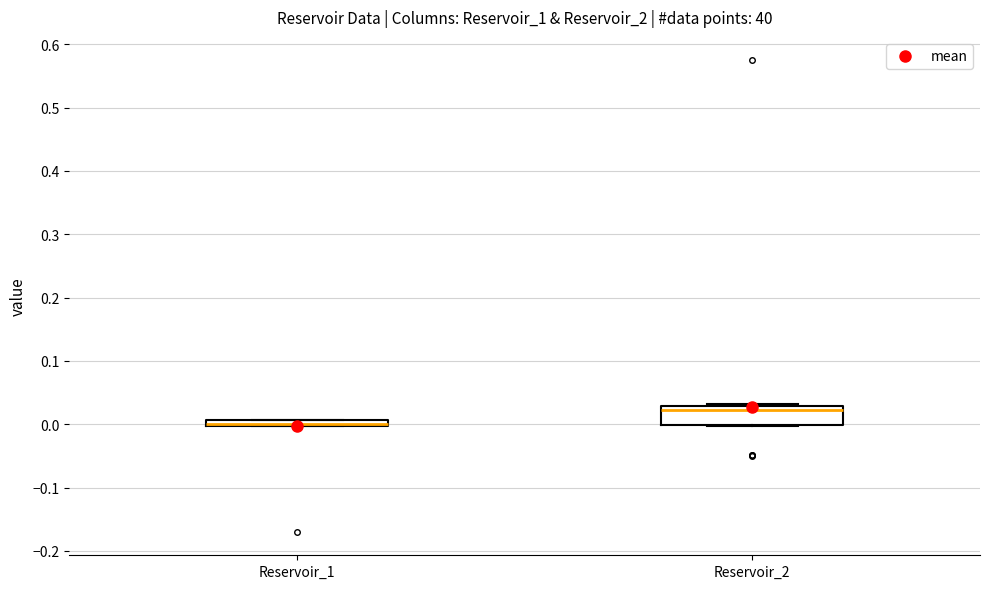

Comparing the boxes themselves (not the whiskers), which one is the tallest?

Reservoir_2